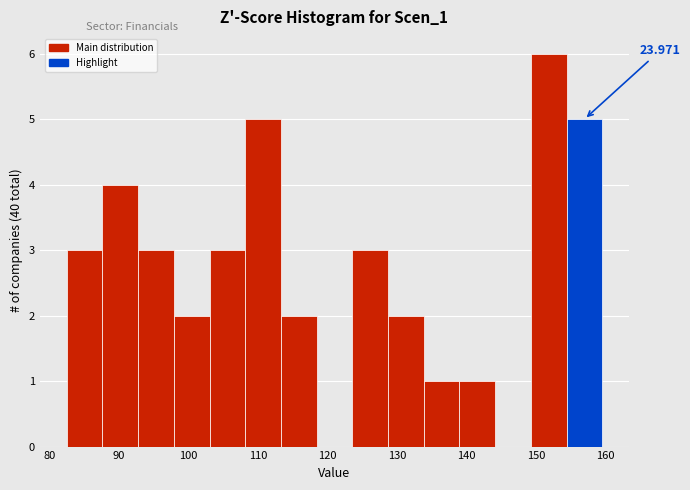

Which range on the x-axis has the tallest bar?

149 to 154